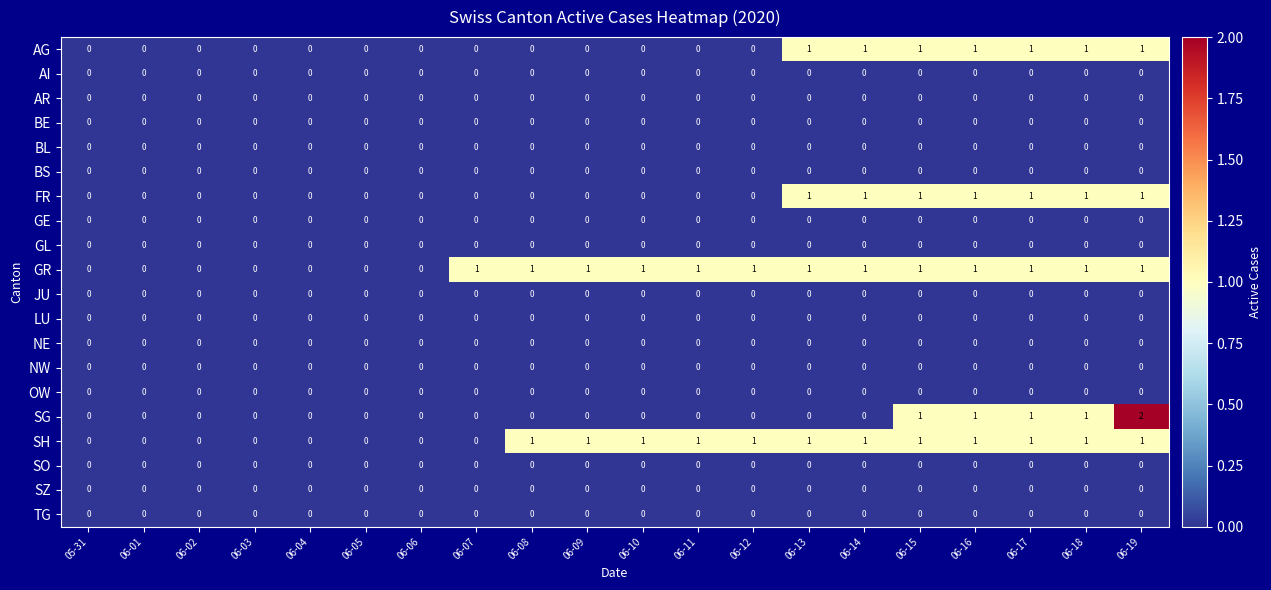

Which label corresponds to the largest value in the chart?

06-19